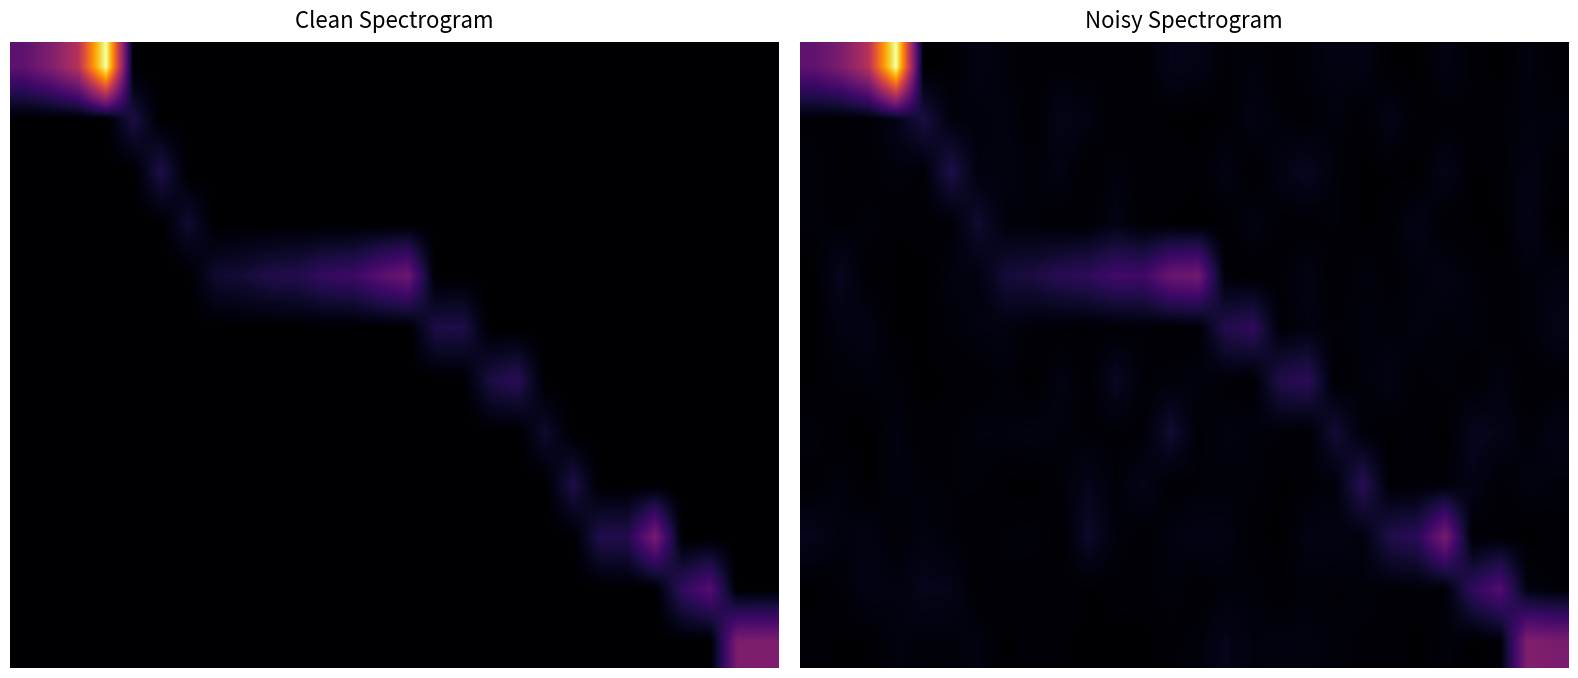

What is the total value across all series at 26?

0.6